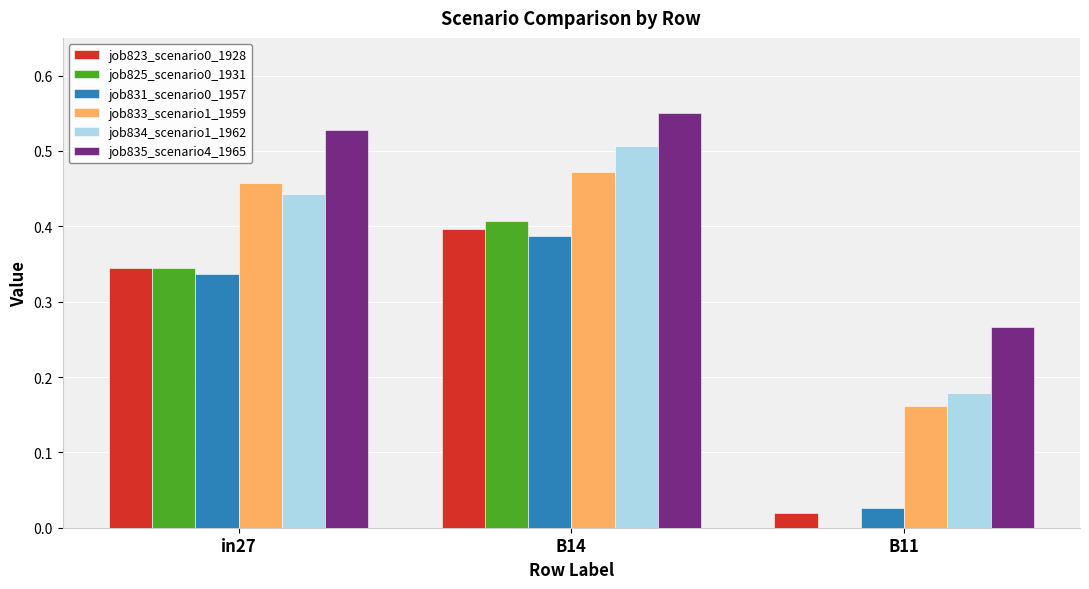

Is it true that job823_scenario0_1928 equals 0.4 at B14?

True